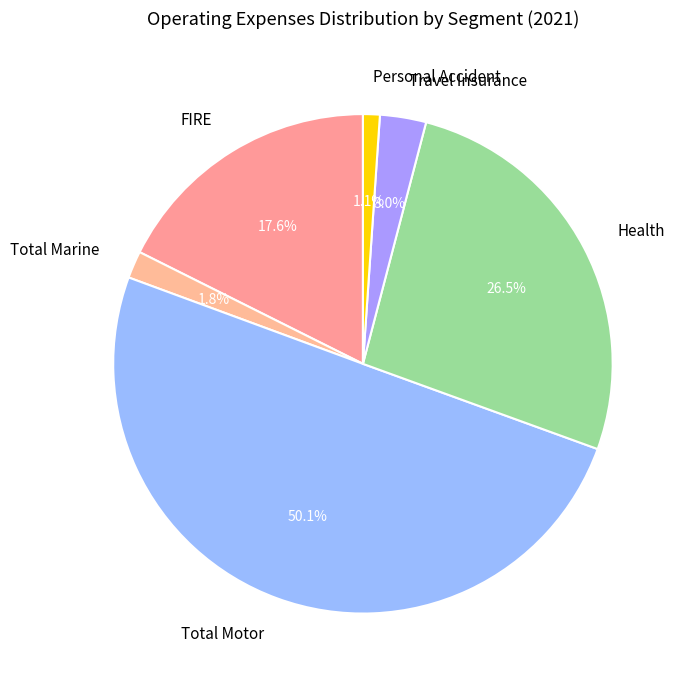

Is it true that Total Motor is 50% of the pie?

True